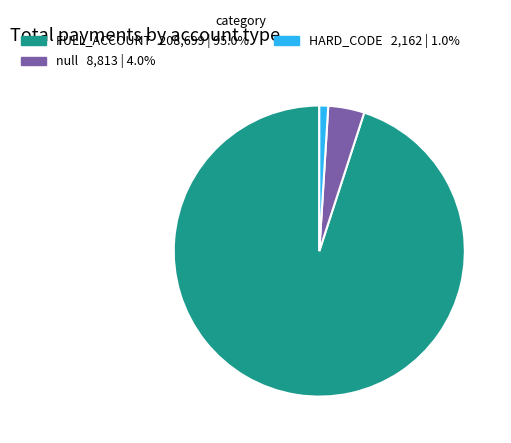

Rank the categories by value from lowest to highest.

HARD_CODE, null, FULL_ACCOUNT